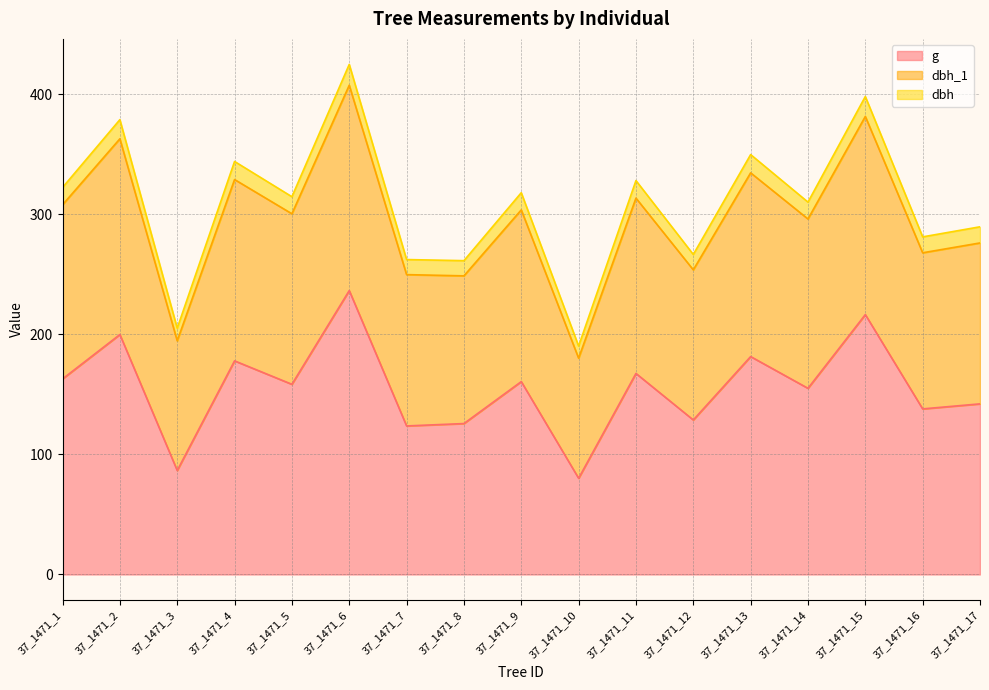

The value of g at 37_1471_16 is 137.9. True or false?

True